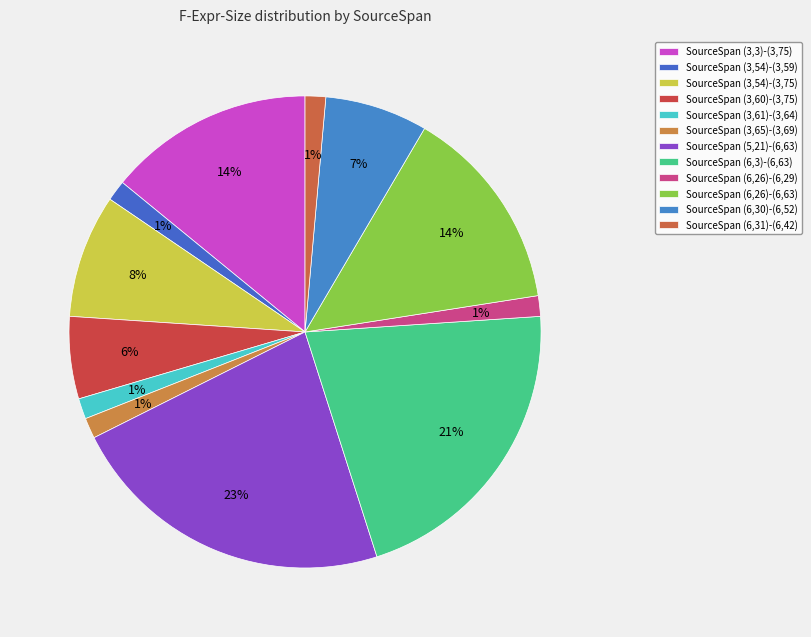

Count the number of slices in the pie.

12